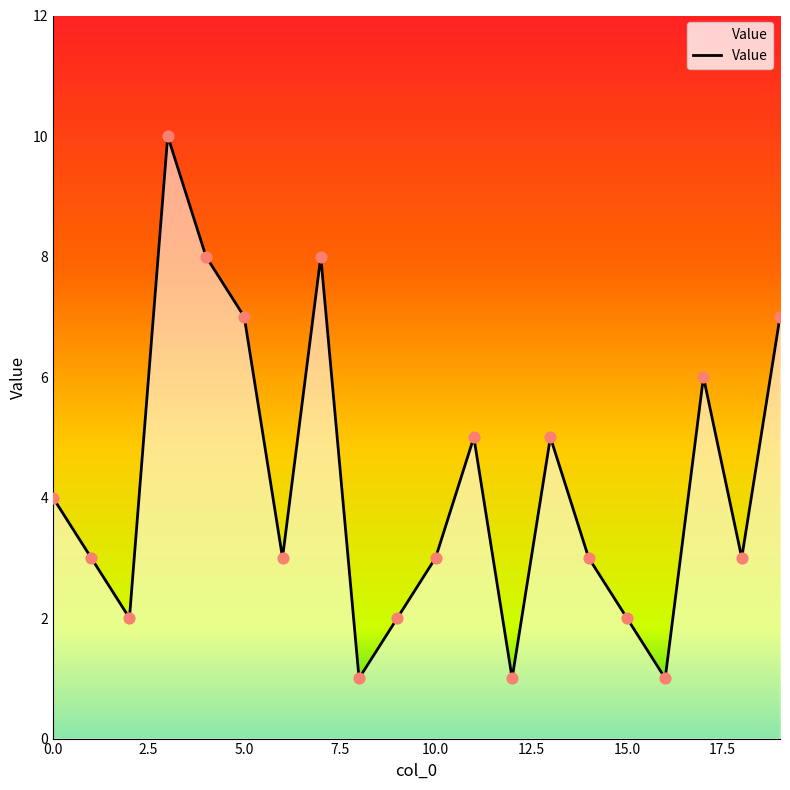

What is the change in value from 14 to 16?

-2